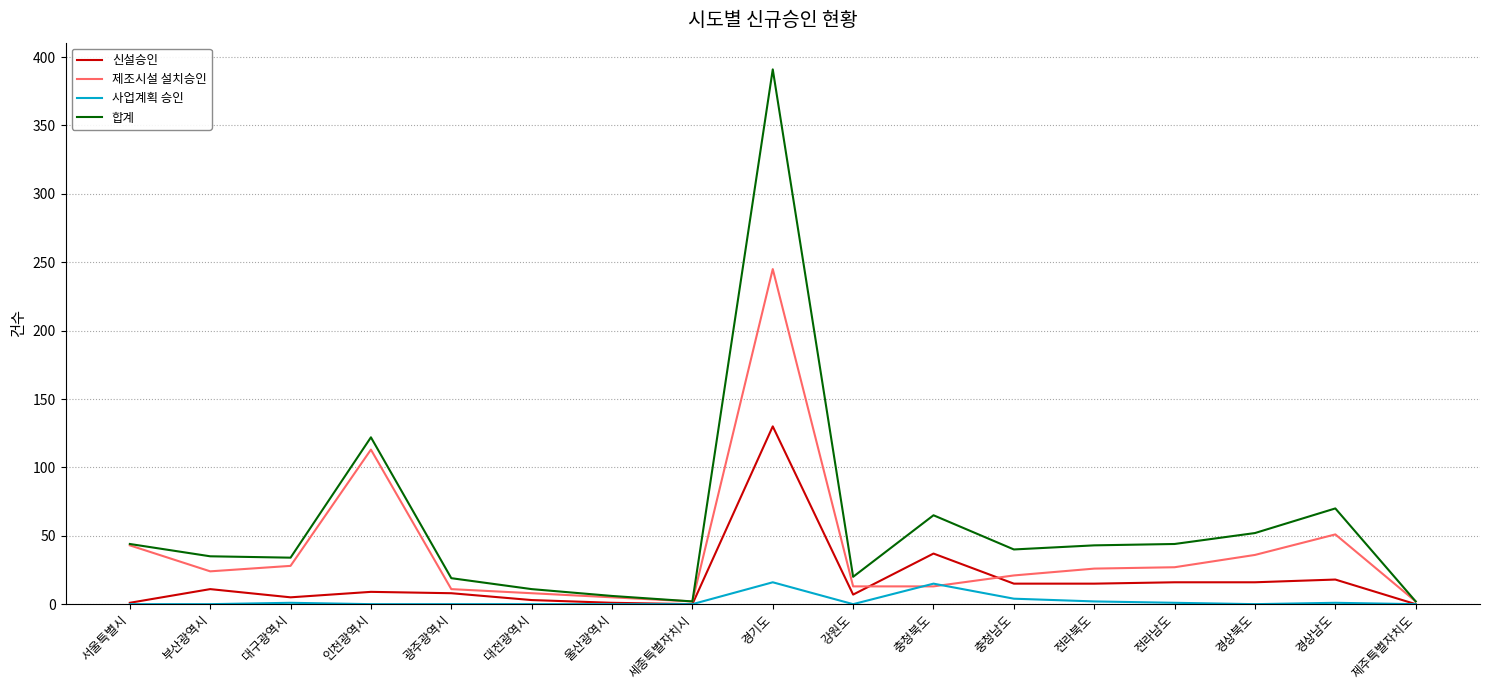

At which category does 제조시설 설치승인 reach its first local valley?

부산광역시